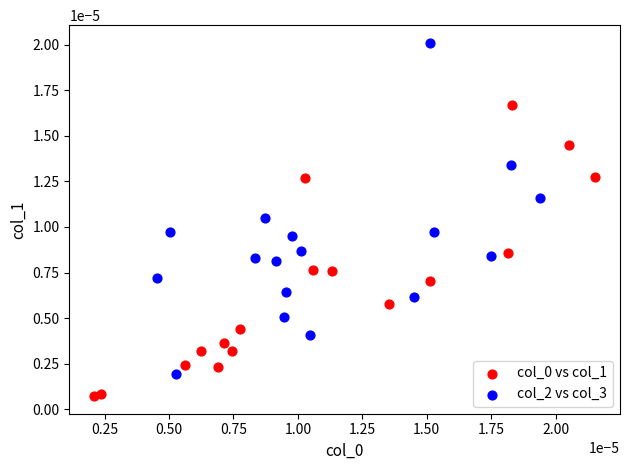

Which series has the widest spread of Y values?

col_2 vs col_3